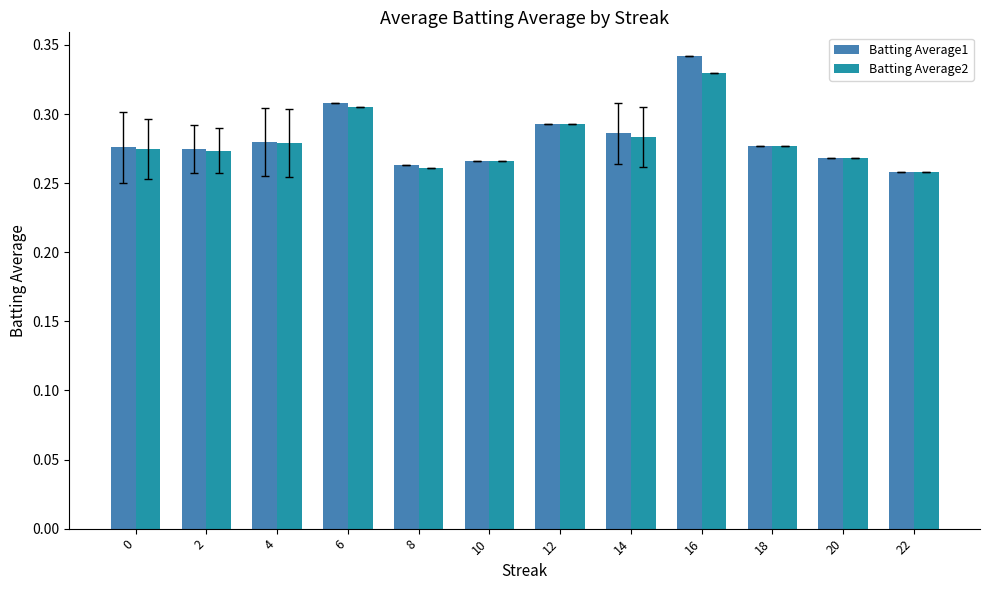

Count the number of categories in the chart.

12